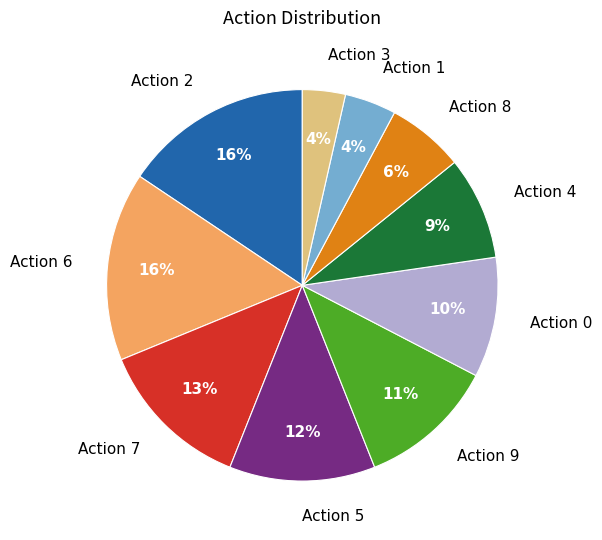

What percentage is the Action 7 slice, to the nearest percent?

13%